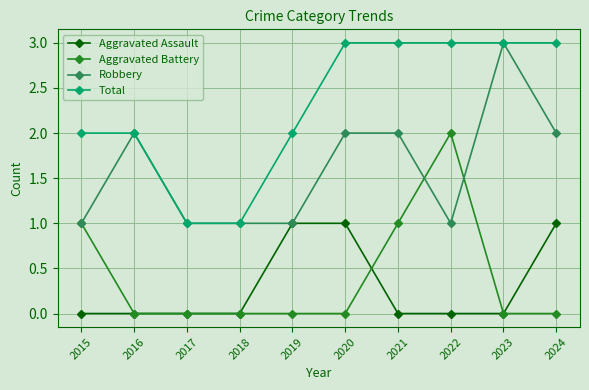

What is the difference between the second highest and second lowest values in the Total series?

2